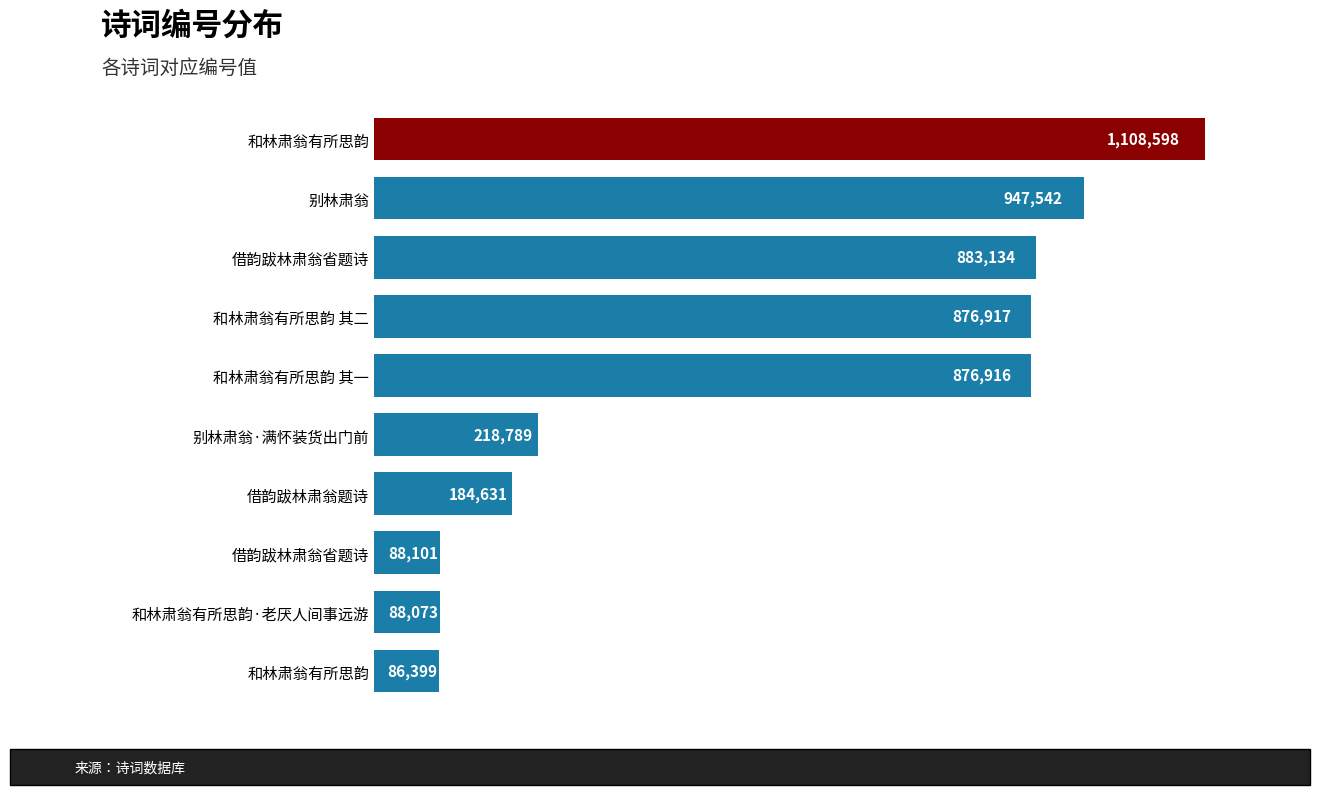

What is the greatest value displayed?

1108598